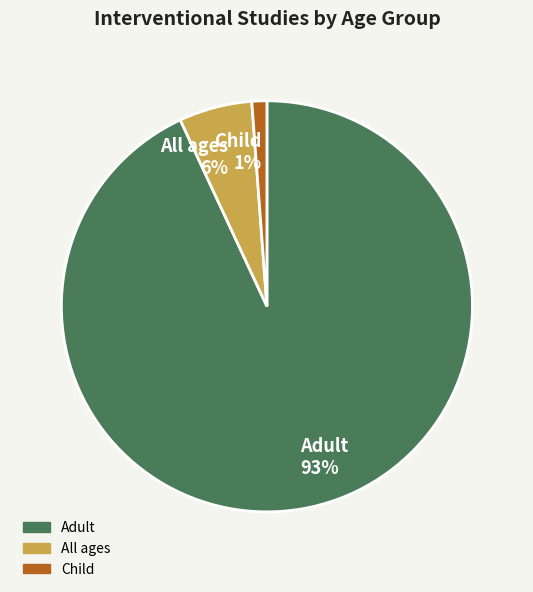

To the nearest percent, what percentage of the pie is Adult?

93%